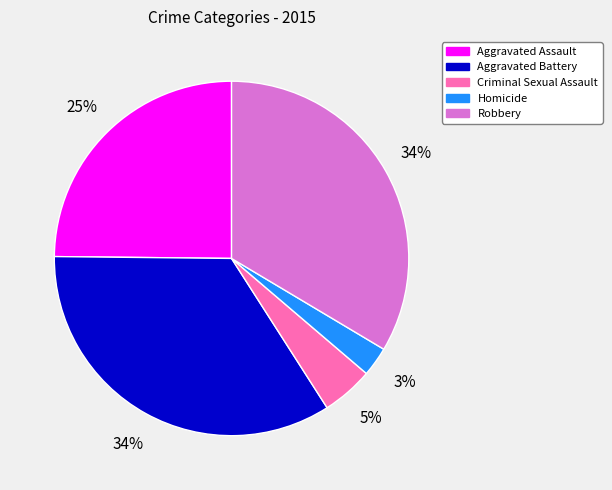

Do Criminal Sexual Assault and Homicide together represent more than half of the pie?

No